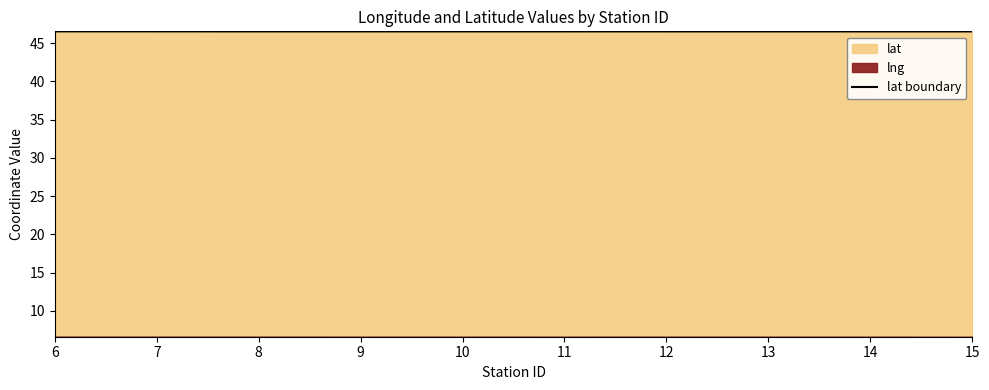

Is it true that the value at 13 is 46.5?

True